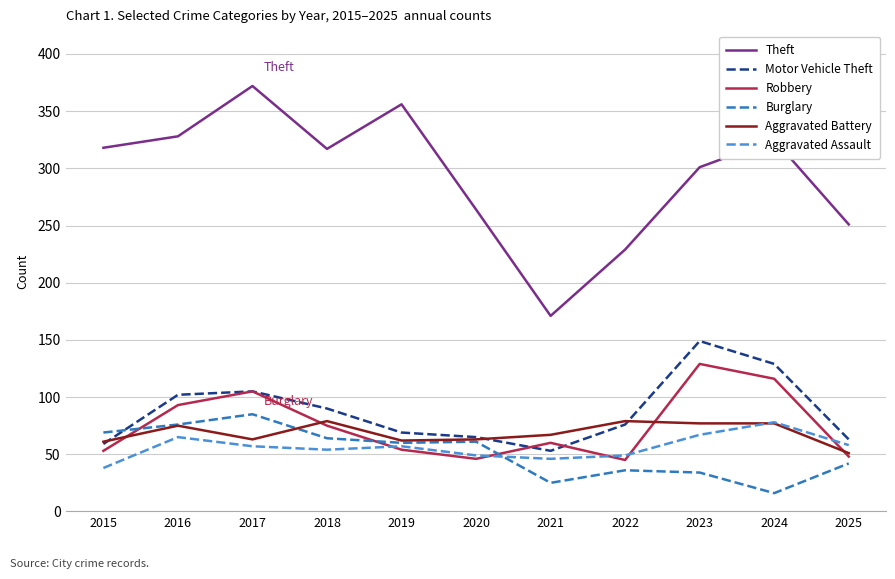

Read the Aggravated Battery value at 2020.

63